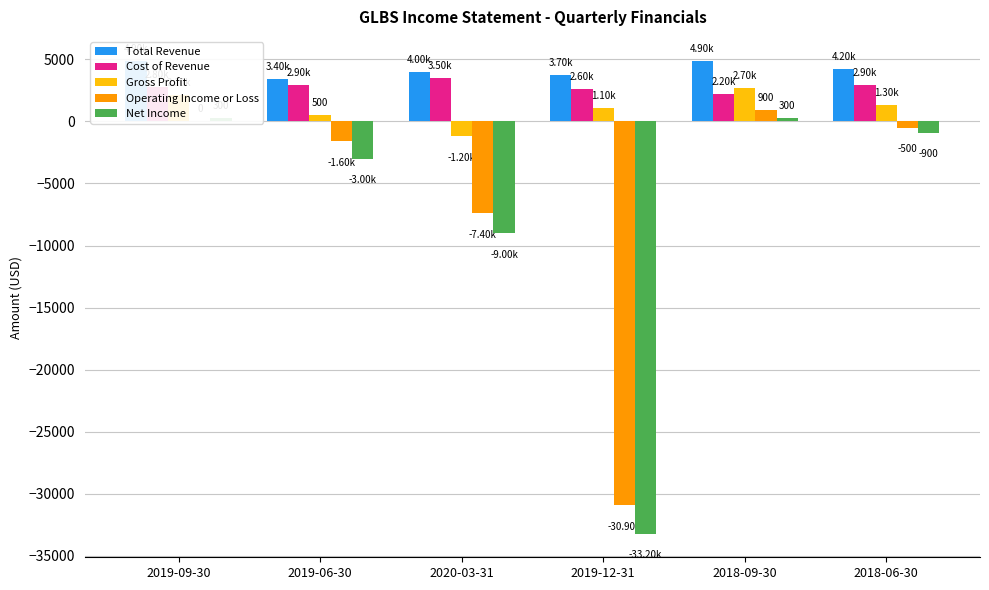

The value of Cost of Revenue at 2018-09-30 is 3740. True or false?

False